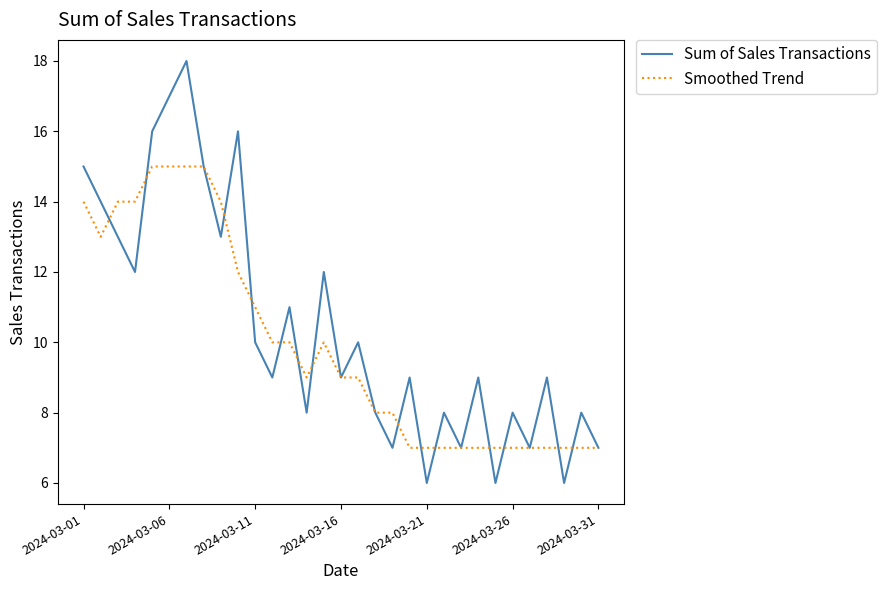

List the series in order of their peak value, highest first.

Sum of Sales Transactions, Smoothed Trend